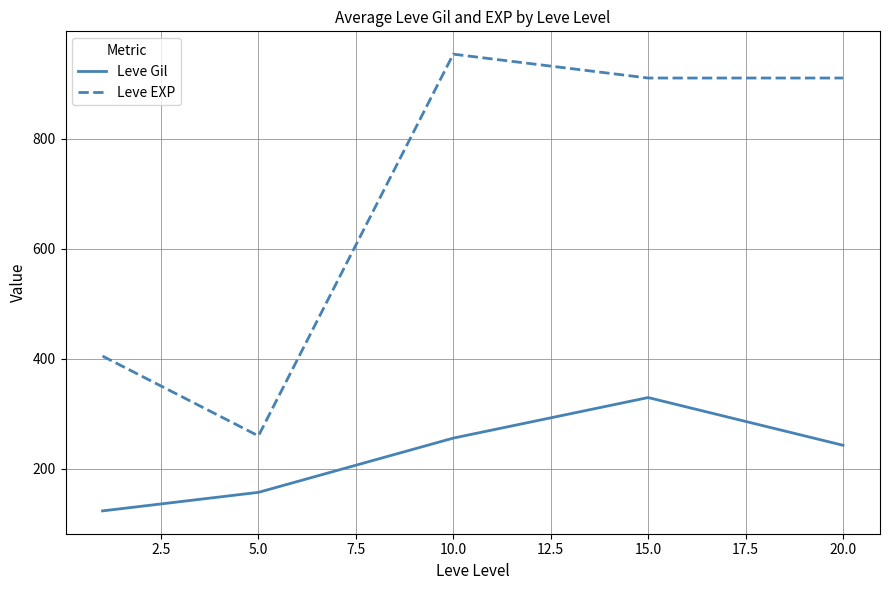

Which series has the largest range (max minus min)?

Leve EXP